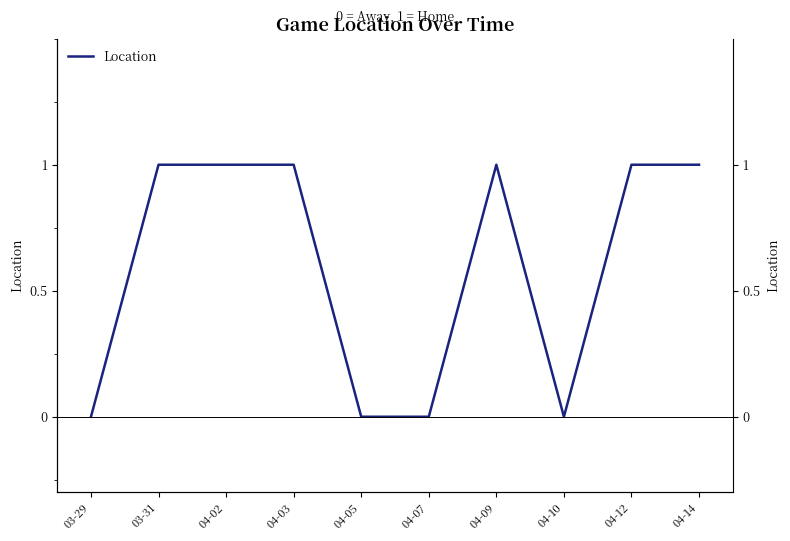

How many points are lower than both their immediate neighbors (excluding endpoints)?

1